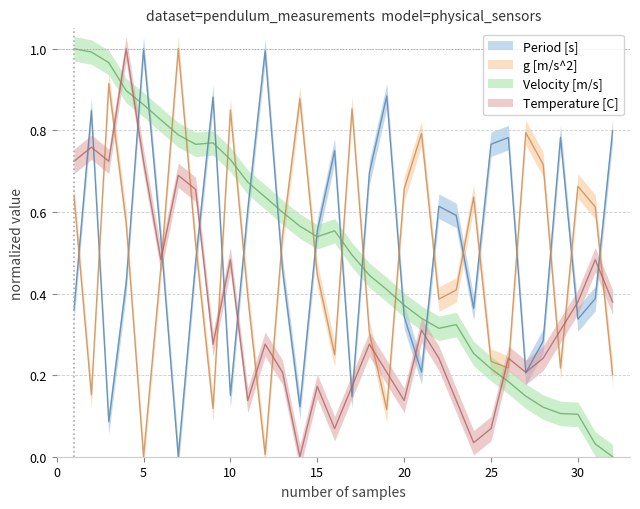

Which series has the largest range (max minus min)?

Period [s]